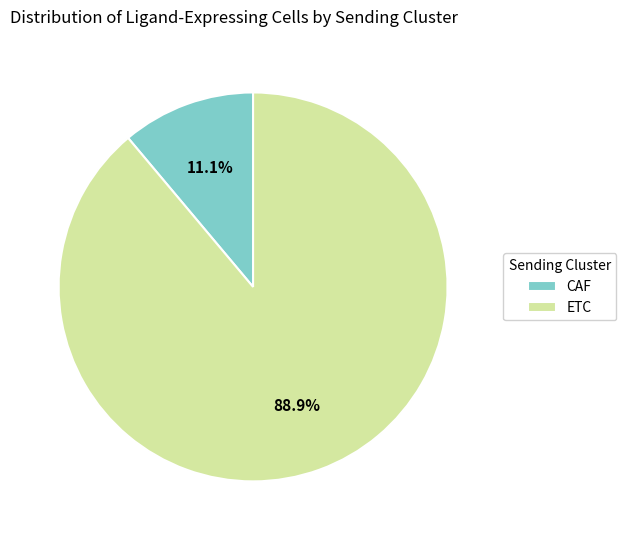

What is the ratio of the value at ETC to the value at CAF?

8.0